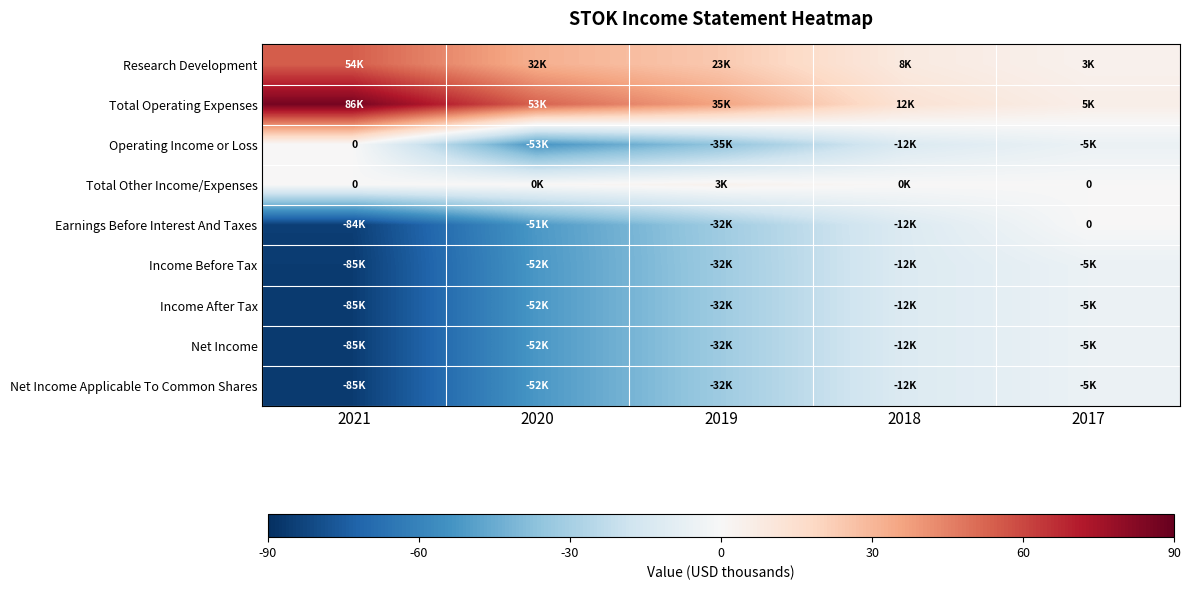

The Net Income series shows -2966 at 2017. True or false?

False